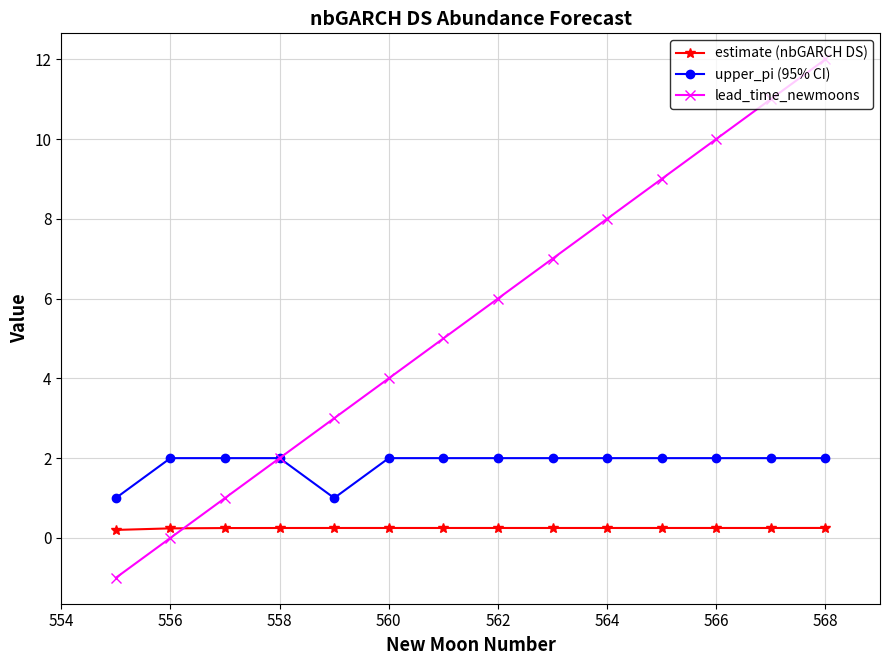

What is the maximum value for upper_pi (95% CI)?

2.0